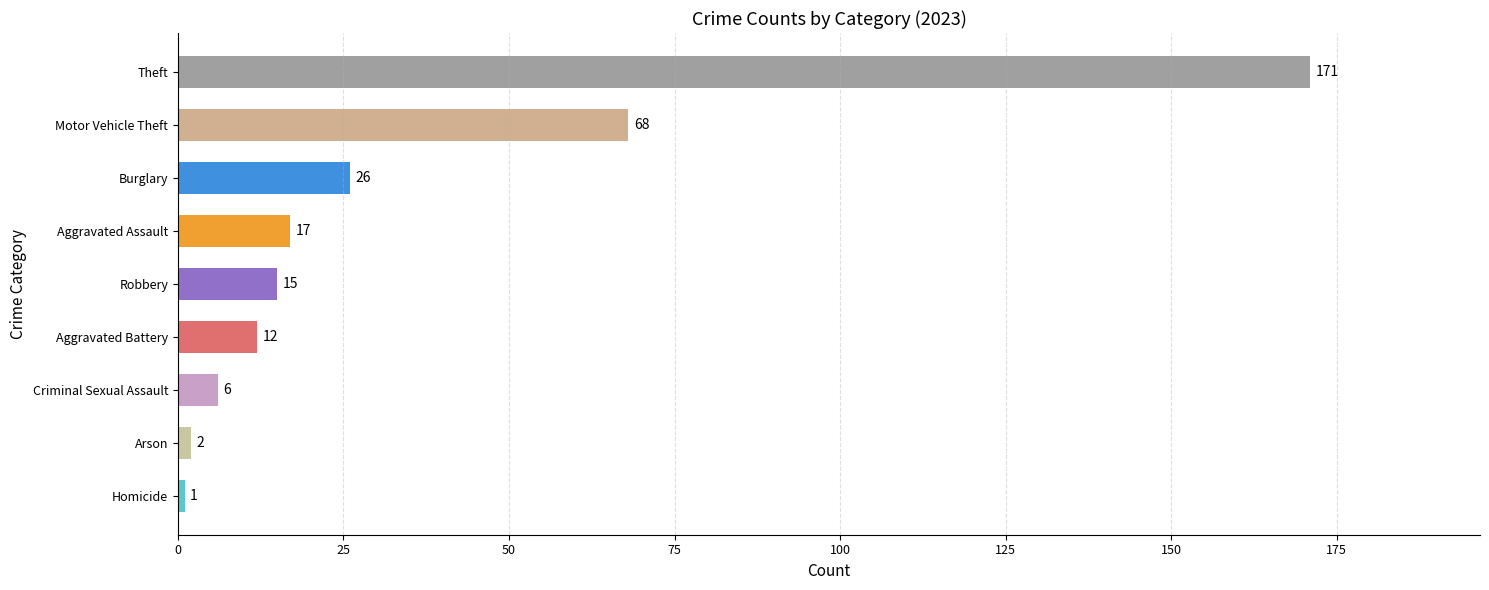

How many categories are shown in the chart?

9